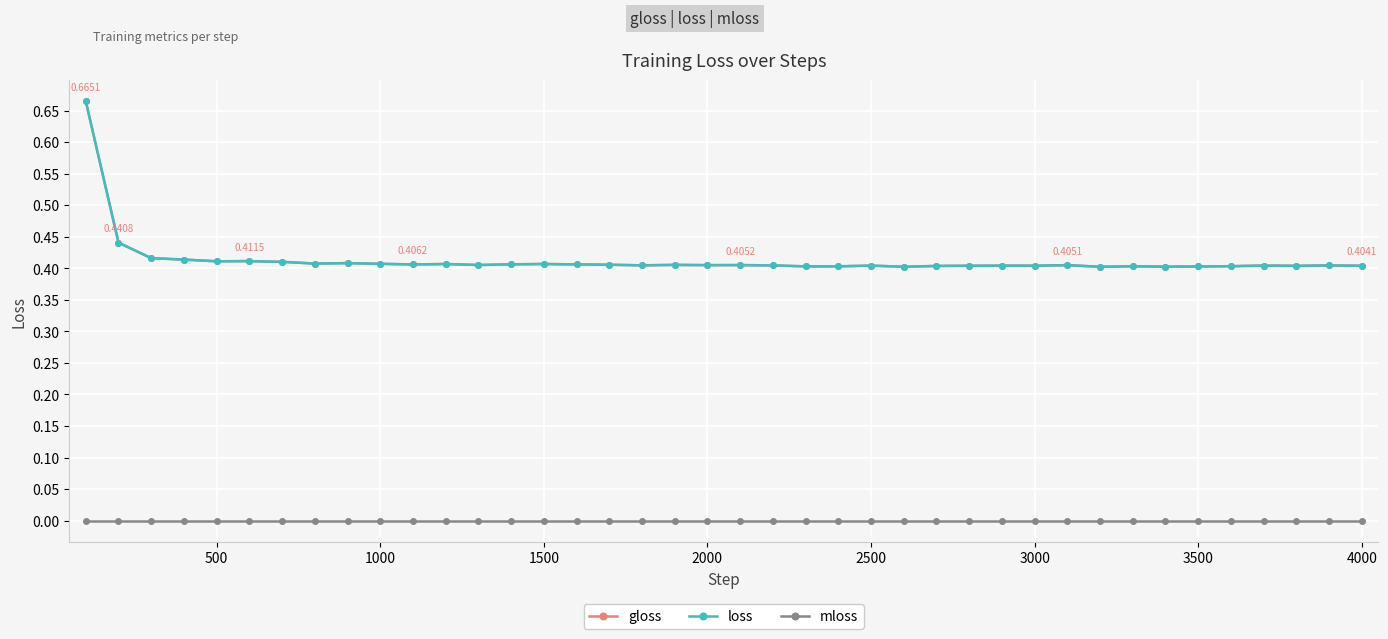

What is the average value of the gloss series?

0.4